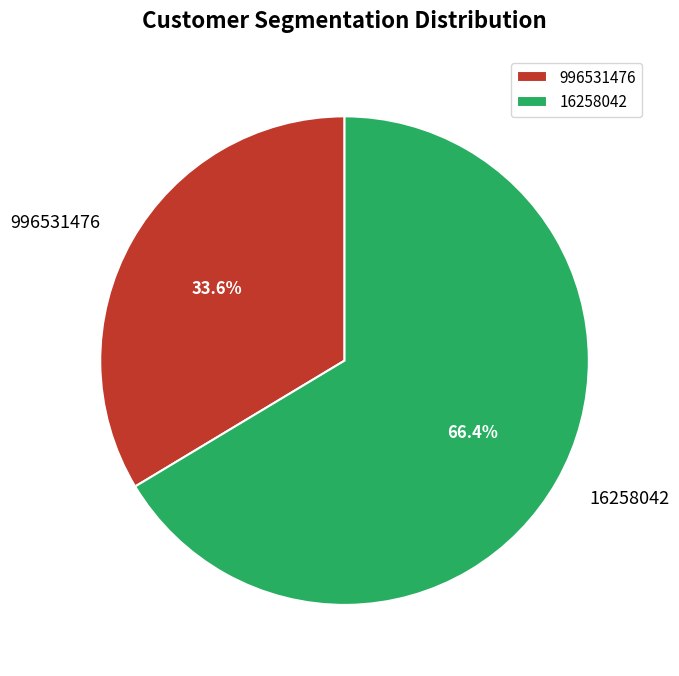

Is it true that 996531476 is 42% of the pie?

False